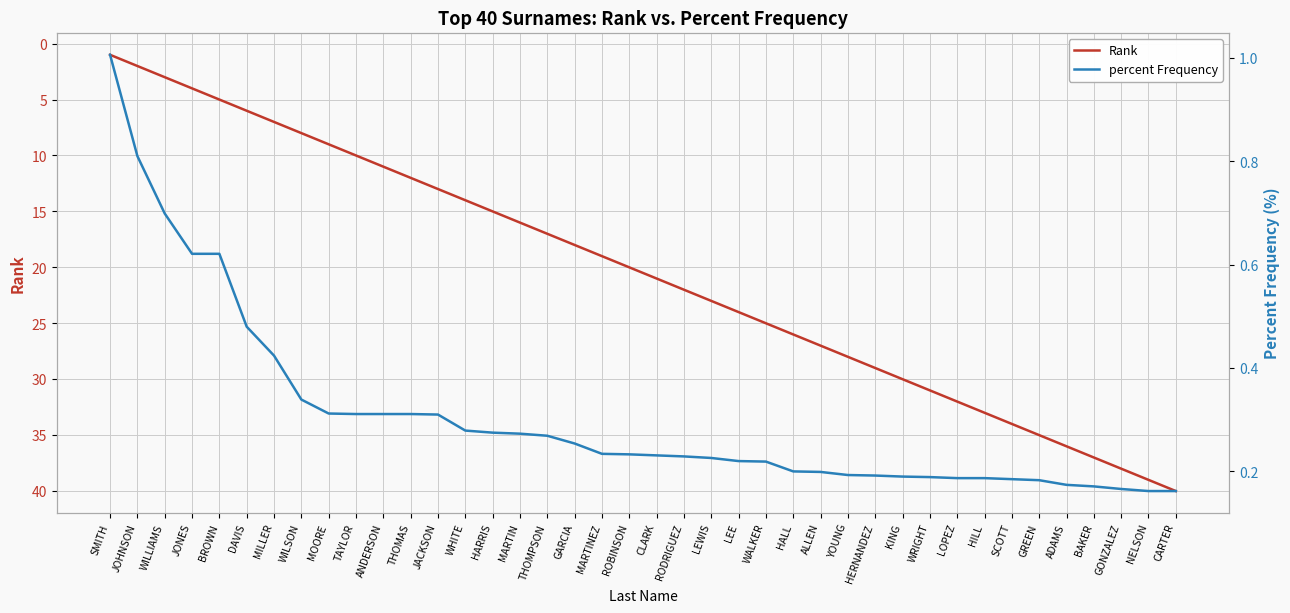

Reading left to right, extract all data points from this chart.

Rank: SMITH=1.0	JOHNSON=2.0	WILLIAMS=3.0	JONES=4.0	BROWN=5.0	DAVIS=6.0	MILLER=7.0	WILSON=8.0	MOORE=9.0	TAYLOR=10.0	ANDERSON=11.0	THOMAS=12.0	JACKSON=13.0	WHITE=14.0	HARRIS=15.0	MARTIN=16.0	THOMPSON=17.0	GARCIA=18.0	MARTINEZ=19.0	ROBINSON=20.0	CLARK=21.0	RODRIGUEZ=22.0	LEWIS=23.0	LEE=24.0	WALKER=25.0	HALL=26.0	ALLEN=27.0	YOUNG=28.0	HERNANDEZ=29.0	KING=30.0	WRIGHT=31.0	LOPEZ=32.0	HILL=33.0	SCOTT=34.0	GREEN=35.0	ADAMS=36.0	BAKER=37.0	GONZALEZ=38.0	NELSON=39.0	CARTER=40.0
percent Frequency: SMITH=1.0	JOHNSON=0.8	WILLIAMS=0.7	JONES=0.6	BROWN=0.6	DAVIS=0.5	MILLER=0.4	WILSON=0.3	MOORE=0.3	TAYLOR=0.3	ANDERSON=0.3	THOMAS=0.3	JACKSON=0.3	WHITE=0.3	HARRIS=0.3	MARTIN=0.3	THOMPSON=0.3	GARCIA=0.3	MARTINEZ=0.2	ROBINSON=0.2	CLARK=0.2	RODRIGUEZ=0.2	LEWIS=0.2	LEE=0.2	WALKER=0.2	HALL=0.2	ALLEN=0.2	YOUNG=0.2	HERNANDEZ=0.2	KING=0.2	WRIGHT=0.2	LOPEZ=0.2	HILL=0.2	SCOTT=0.2	GREEN=0.2	ADAMS=0.2	BAKER=0.2	GONZALEZ=0.2	NELSON=0.2	CARTER=0.2